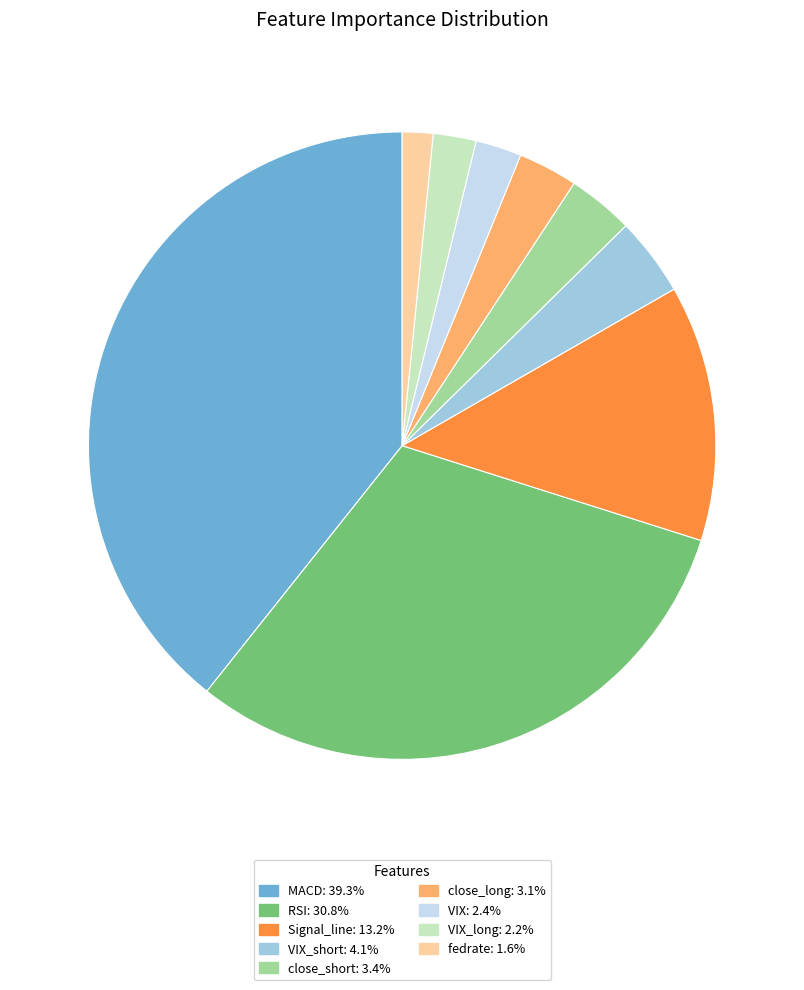

Is there any slice that represents more than half of the pie?

No